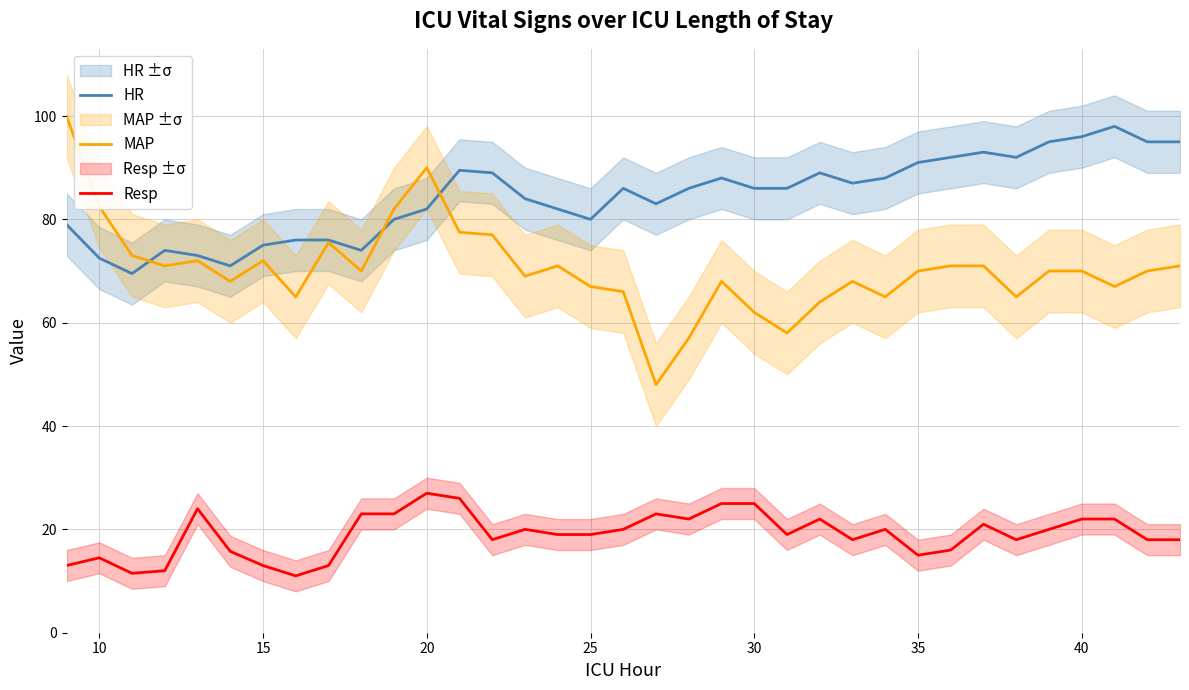

True or false: HR and Resp cross at least once.

False